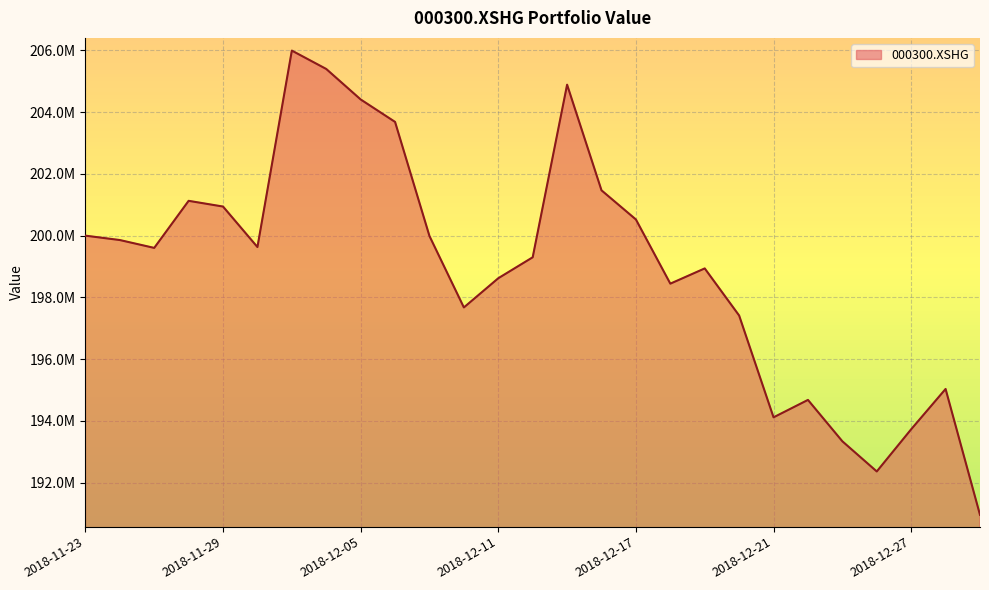

Reading left to right, extract all data points from this chart.

2018-11-23=200000000.0	2018-11-26=199858004.3	2018-11-27=199603375.3	2018-11-28=201127968.2	2018-11-29=200942791.0	2018-11-30=199630880.3	2018-12-03=205994293.3	2018-12-04=205399383.8	2018-12-05=204412184.8	2018-12-06=203684291.7	2018-12-07=199987913.6	2018-12-10=197674631.9	2018-12-11=198620819.9	2018-12-12=199299275.2	2018-12-13=204890270.9	2018-12-14=201467799.2	2018-12-17=200523700.3	2018-12-18=198444999.6	2018-12-19=198938700.6	2018-12-20=197412862.1	2018-12-21=194115128.1	2018-12-24=194679199.6	2018-12-25=193338922.6	2018-12-26=192361822.3	2018-12-27=193728707.9	2018-12-28=195033914.1	2019-01-02=190956095.7